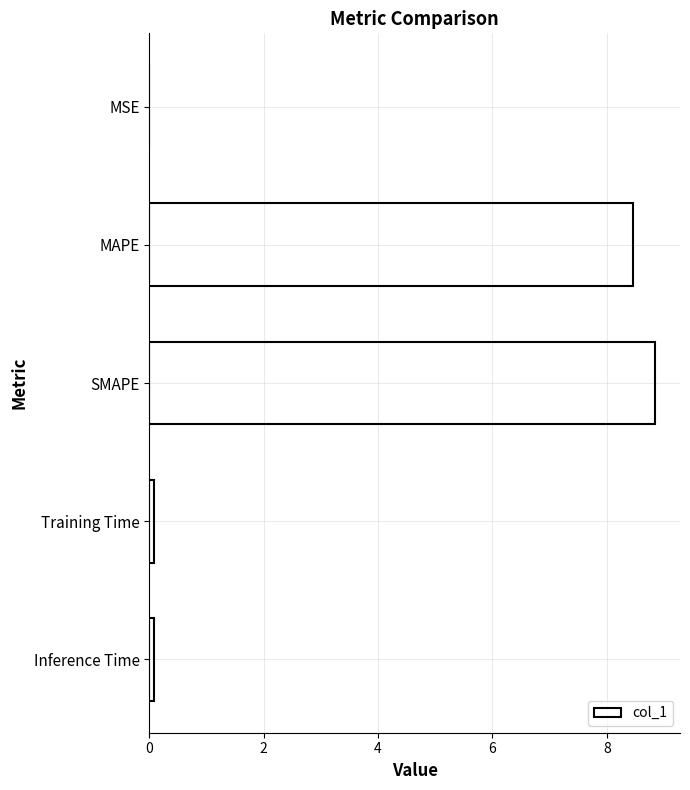

What is the sum of all values?

17.5